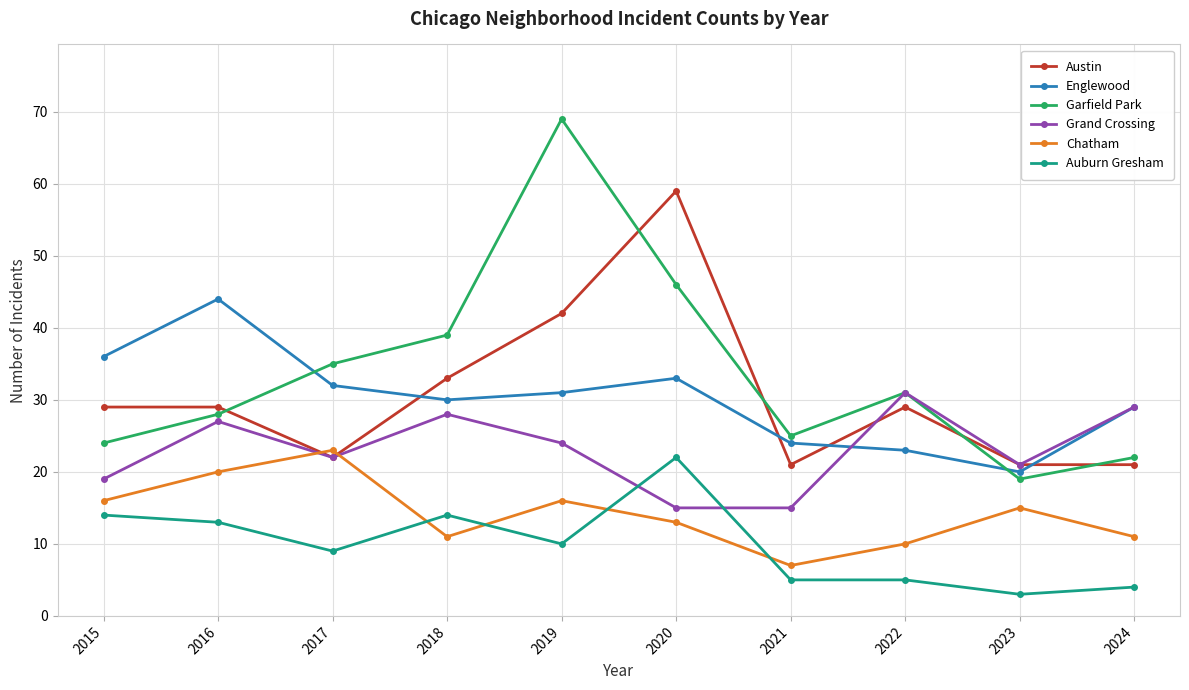

What are all the series names shown in the legend?

Austin, Englewood, Garfield Park, Grand Crossing, Chatham, Auburn Gresham